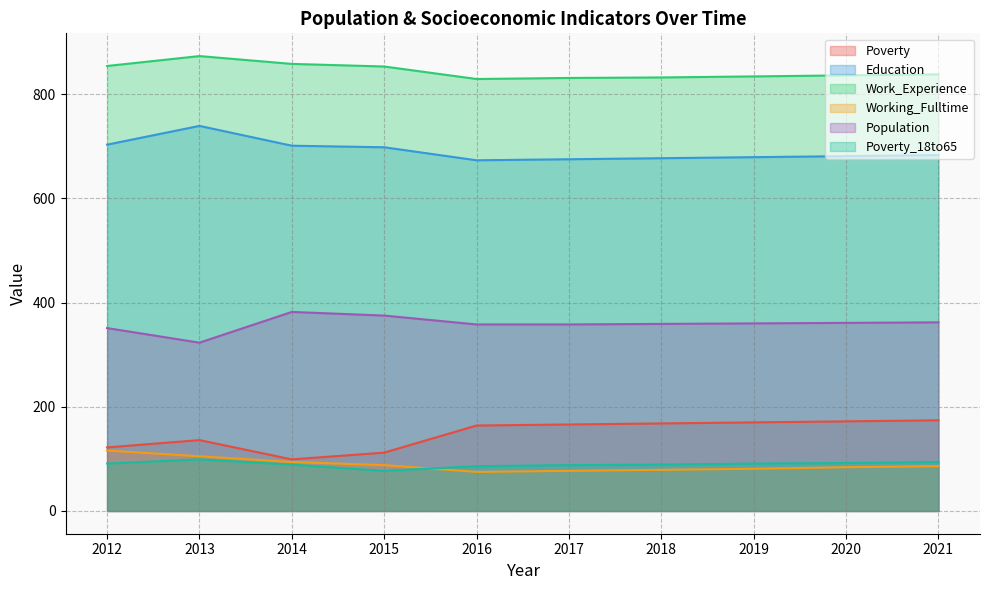

At which category does Work_Experience reach its first local peak?

2013